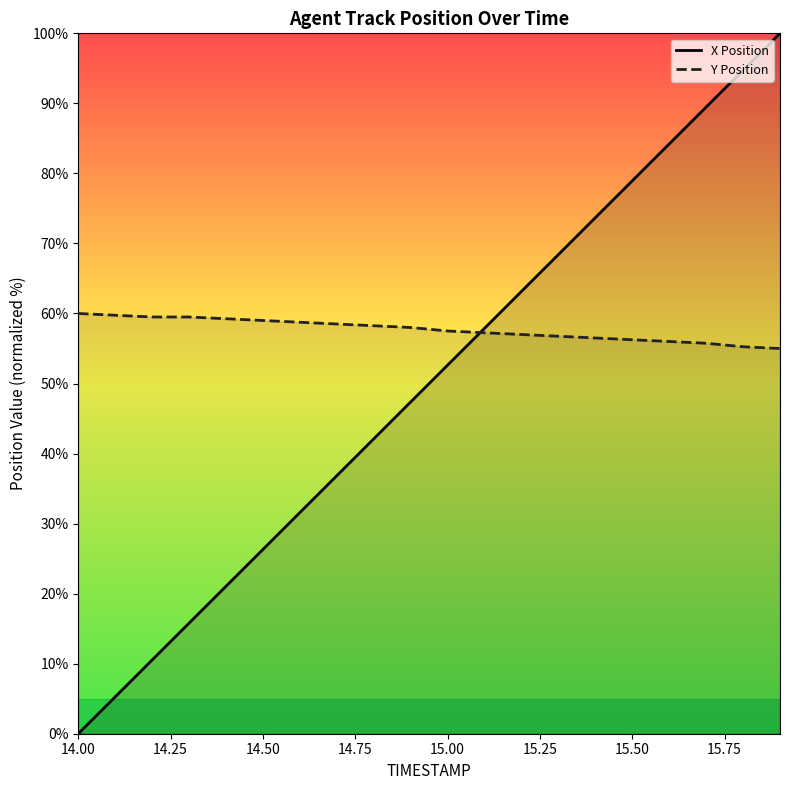

Reading right to left, what are all the values shown in this chart?

X Position: 100.0	94.7	89.5	84.2	78.9	73.7	68.4	63.2	57.9	52.6	47.4	42.1	36.8	31.6	26.3	21.0	15.8	10.5	5.3	0.0
Y Position: 55.0	55.3	55.8	56.0	56.3	56.5	56.8	57.0	57.3	57.5	58.0	58.2	58.5	58.7	59.0	59.2	59.5	59.5	59.7	60.0